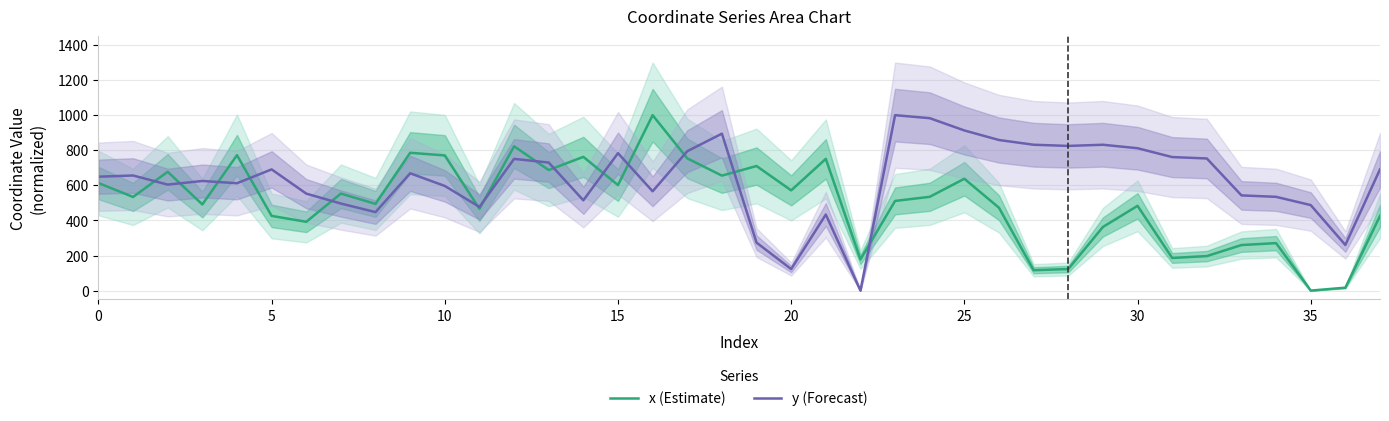

Is it true that y (Forecast) equals 534.5 at 34?

True